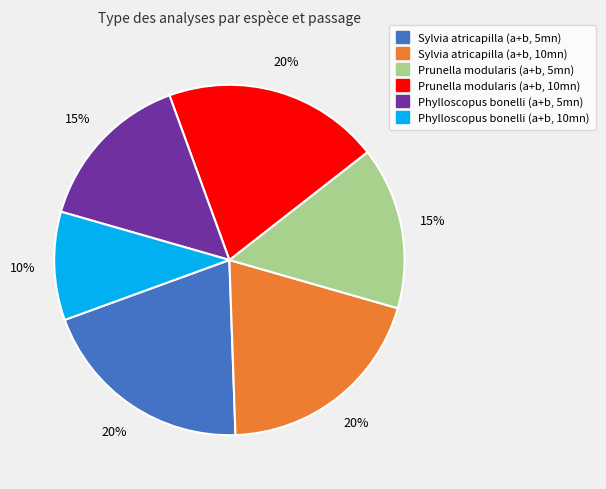

Between Phylloscopus bonelli (a+b, 10mn) and Sylvia atricapilla (a+b, 5mn), which is larger?

Sylvia atricapilla (a+b, 5mn)